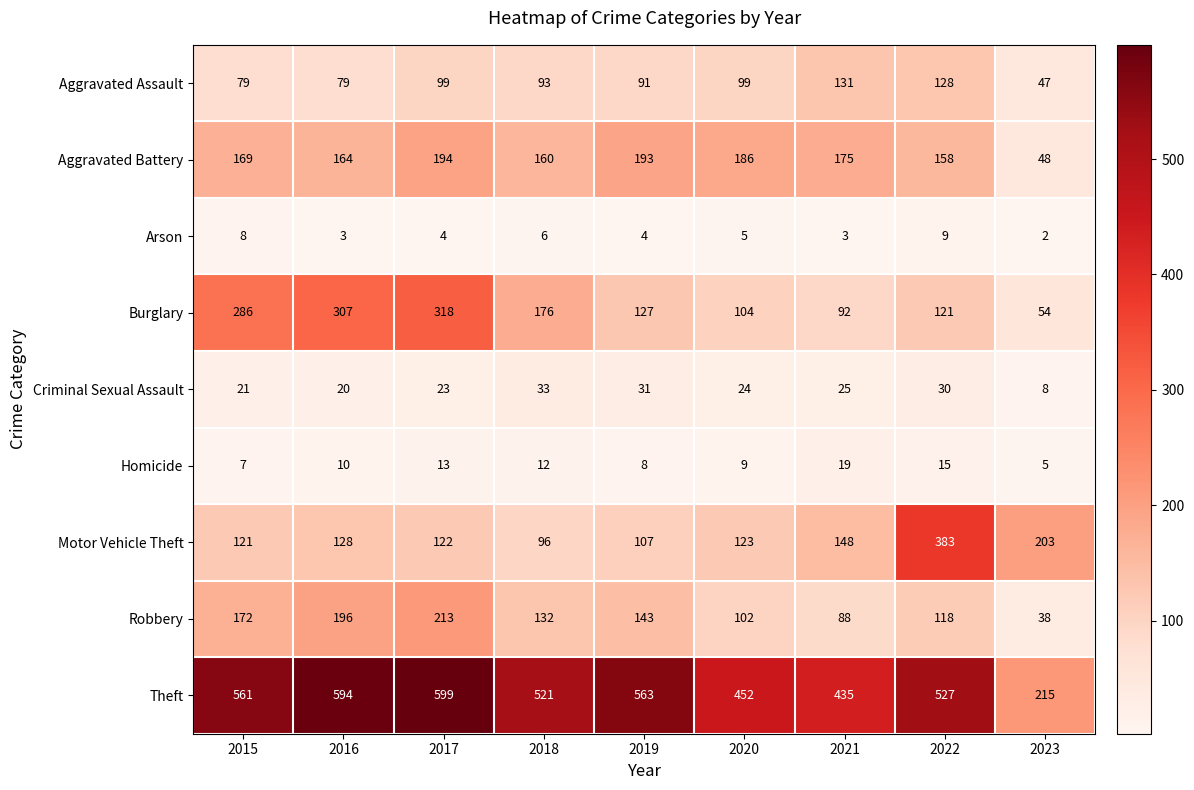

What is the average value of the Arson series?

5